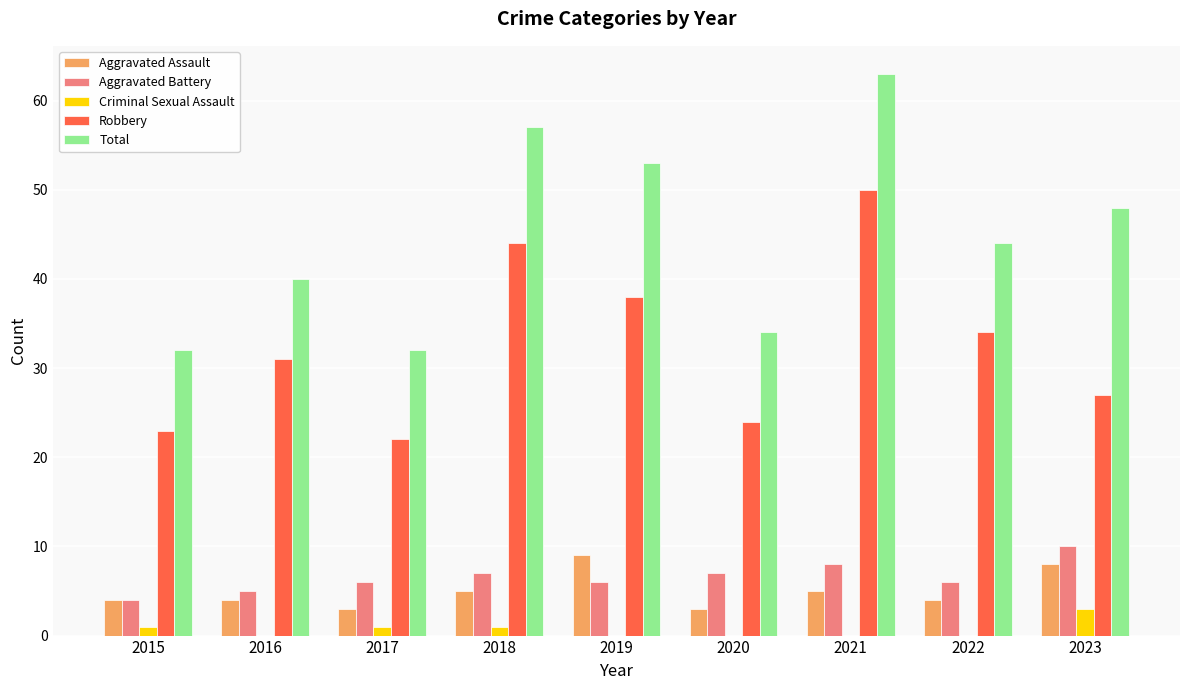

Which series has the largest total across all categories?

Total